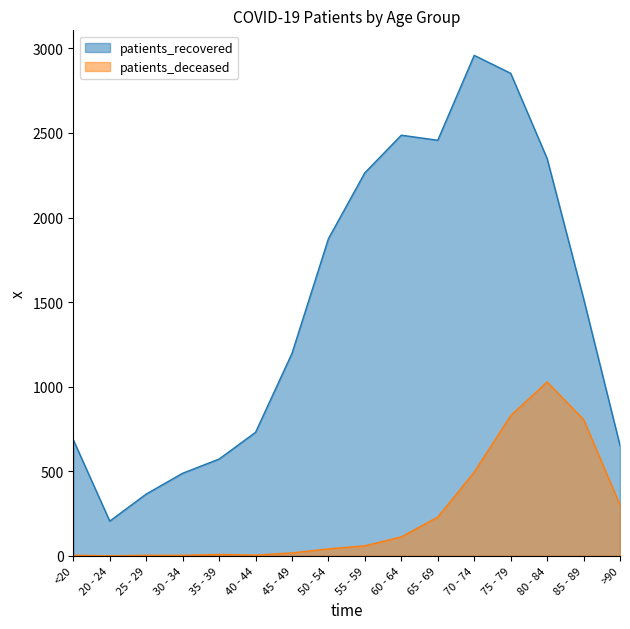

Rank the series at 35 - 39 from lowest to highest value.

patients_deceased, patients_recovered